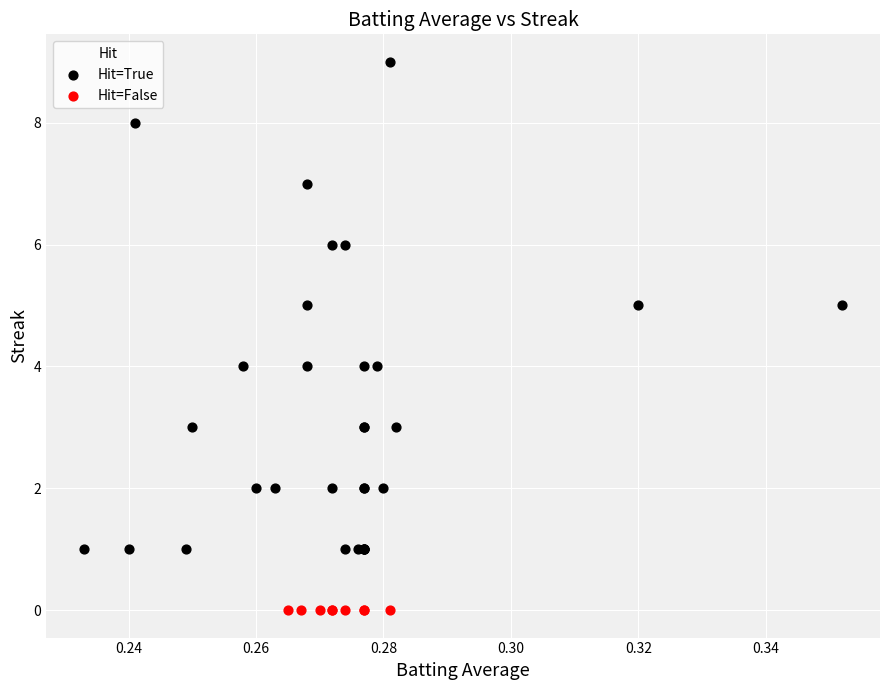

What are all the series names shown in the legend?

Hit=True, Hit=False